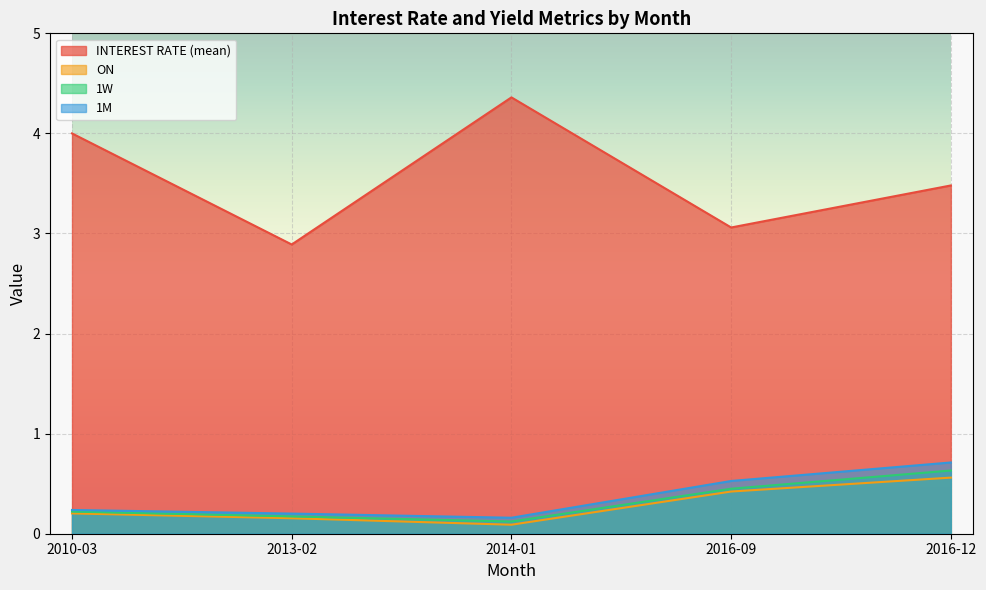

Between 2010-03 and 2016-12, which is larger?

2010-03